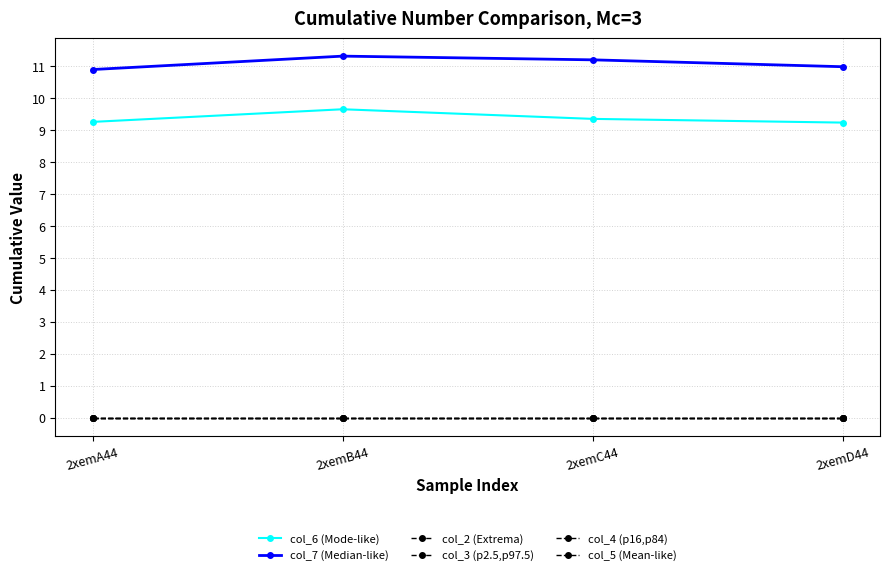

Is this an area chart (filled region under the line)?

No